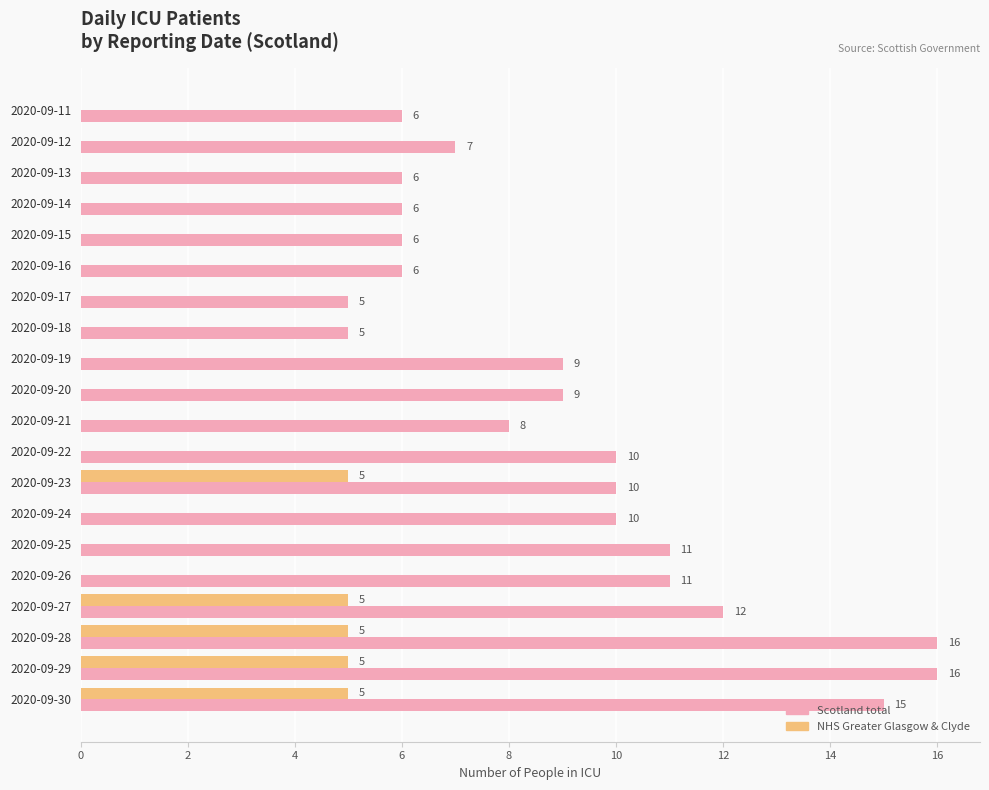

Which series has the largest total across all categories?

Scotland total